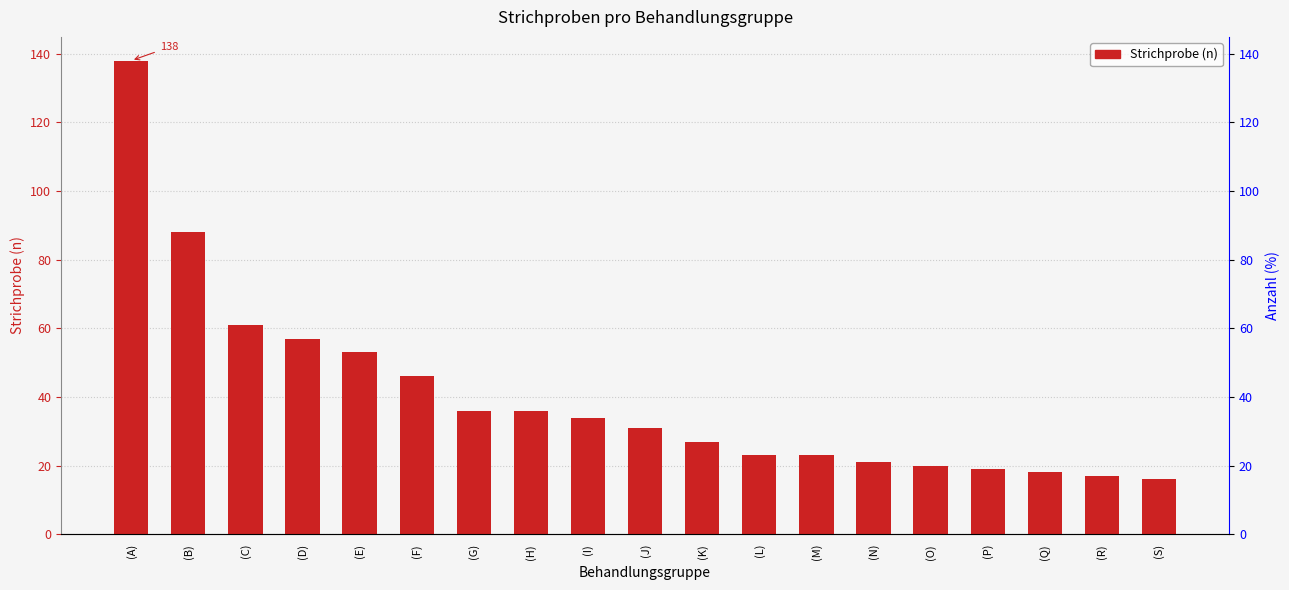

How many data points does each series have?

19